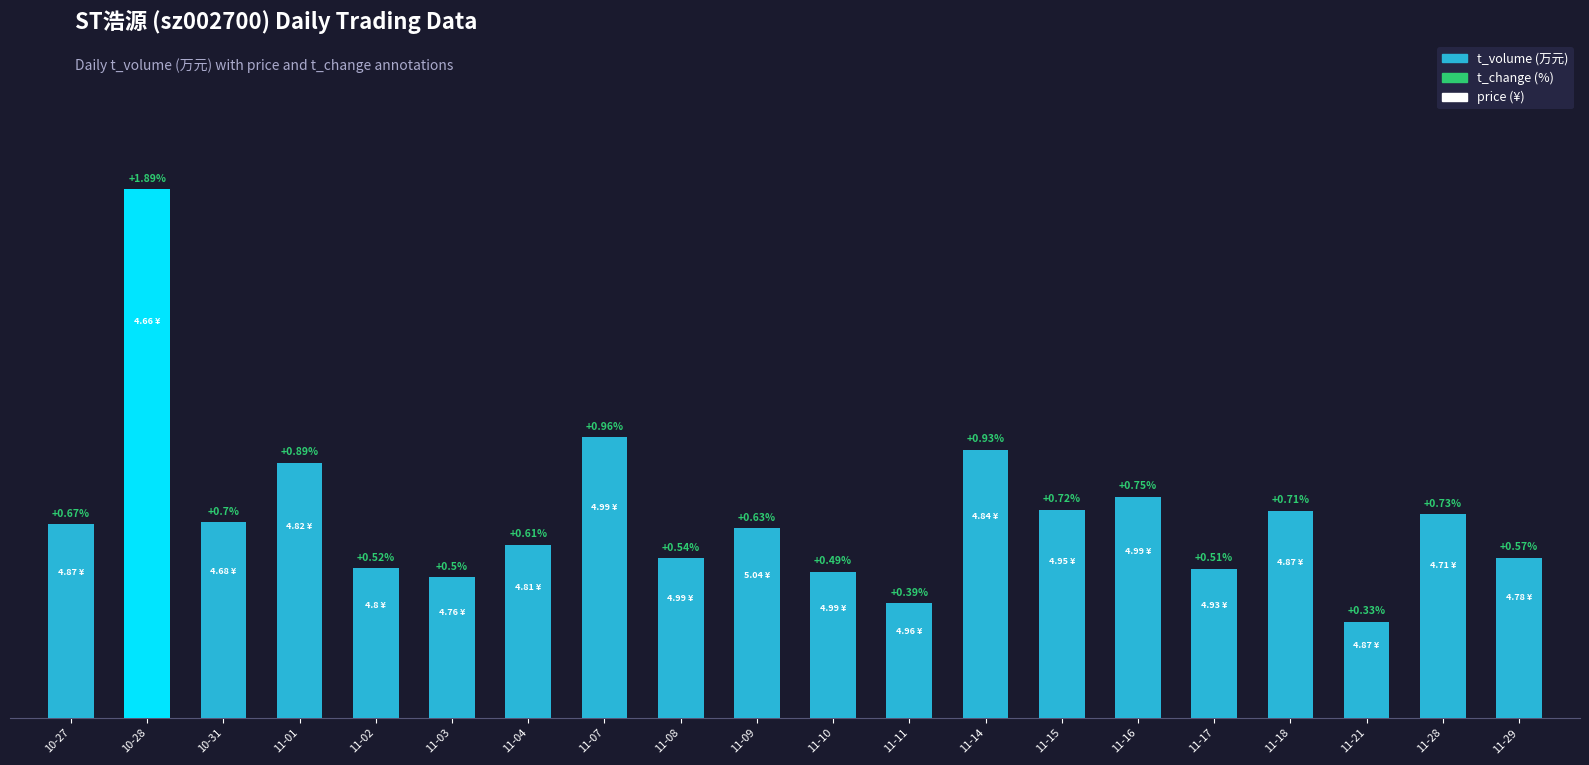

Rank the categories by value from highest to lowest.

10-28, 11-07, 11-14, 11-01, 11-16, 11-15, 11-18, 11-28, 10-31, 10-27, 11-09, 11-04, 11-29, 11-08, 11-02, 11-17, 11-10, 11-03, 11-11, 11-21